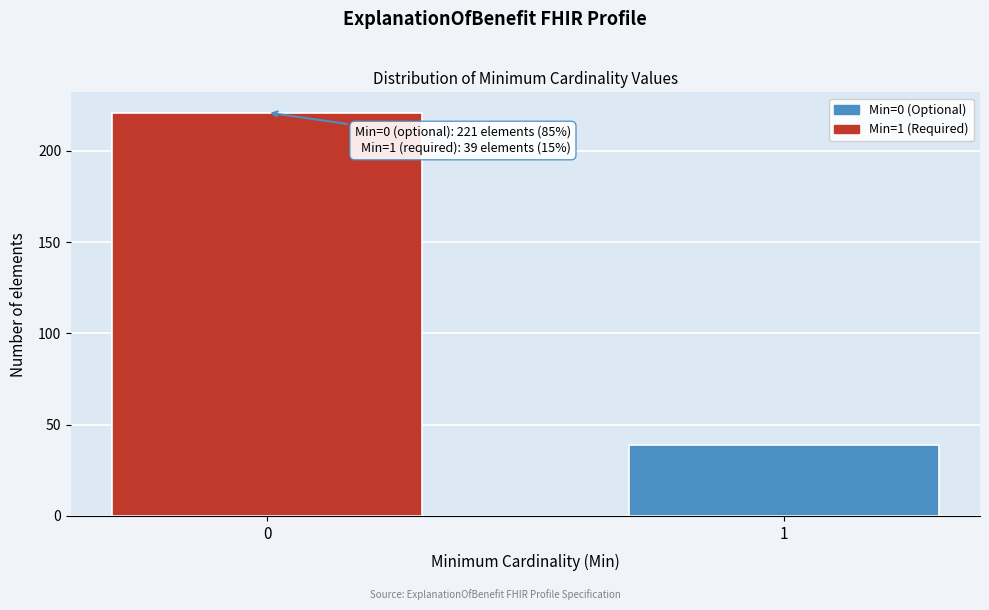

Reading left to right, list all the values displayed in this chart.

0=221	1=39